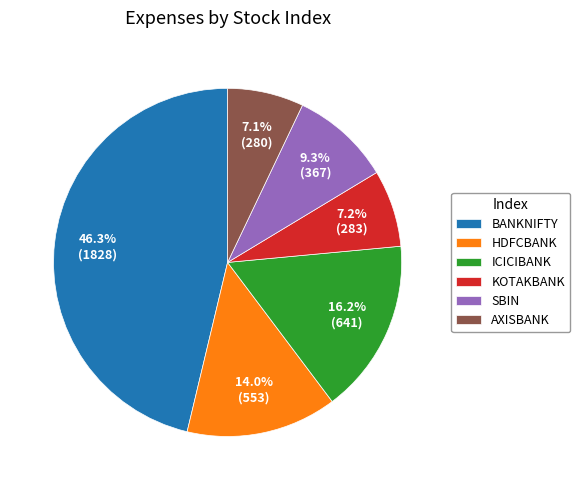

How much of the chart is everything except BANKNIFTY?

53.7%